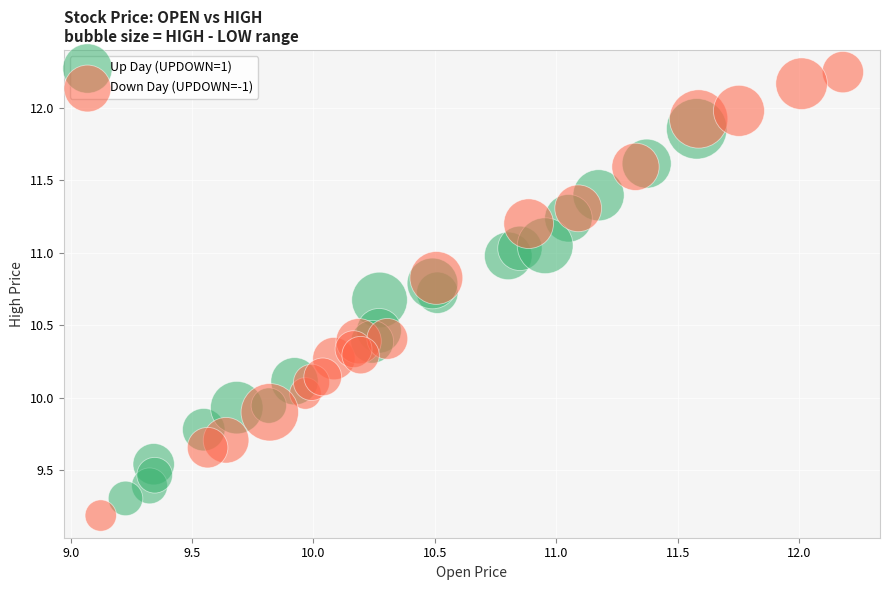

Which series reaches the maximum Y coordinate?

Down Day (UPDOWN=-1)